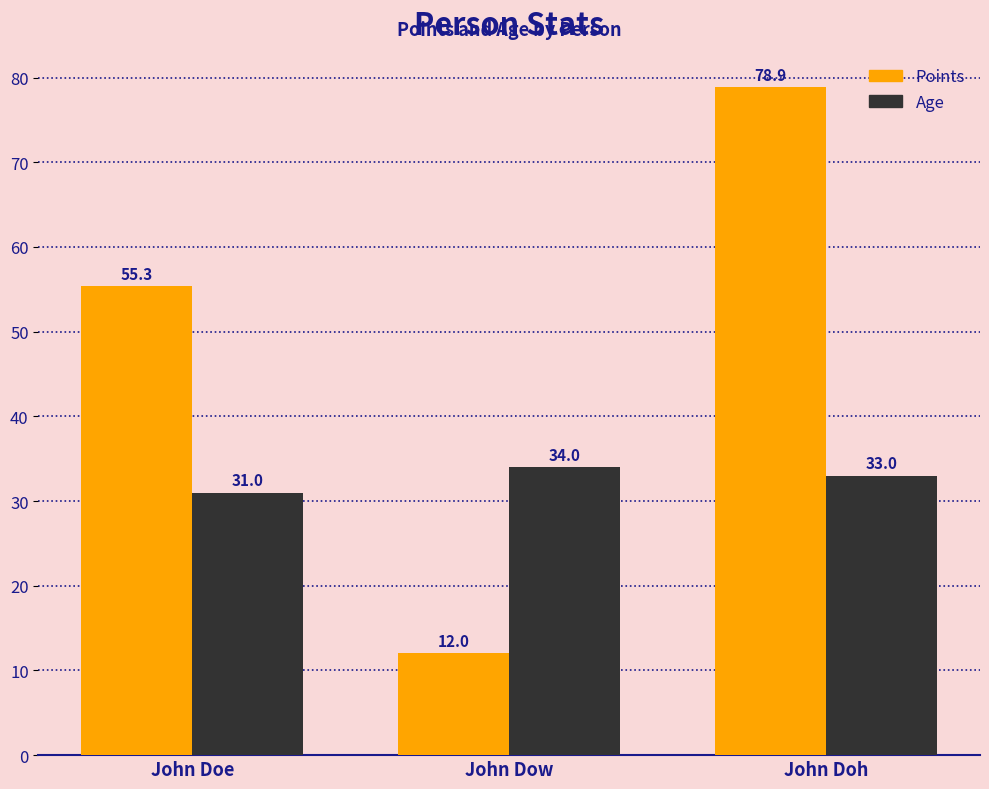

What is the label of the 2nd bar from the right?

John Dow